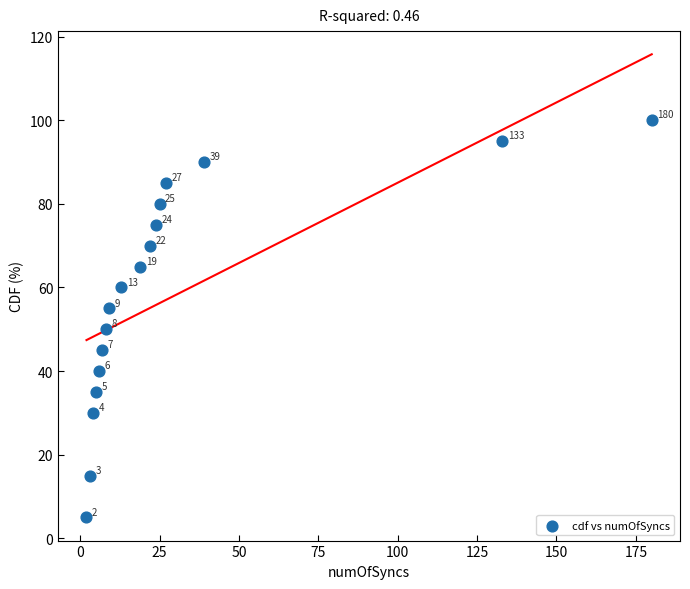

What is the range of Y values (max minus min)?

95